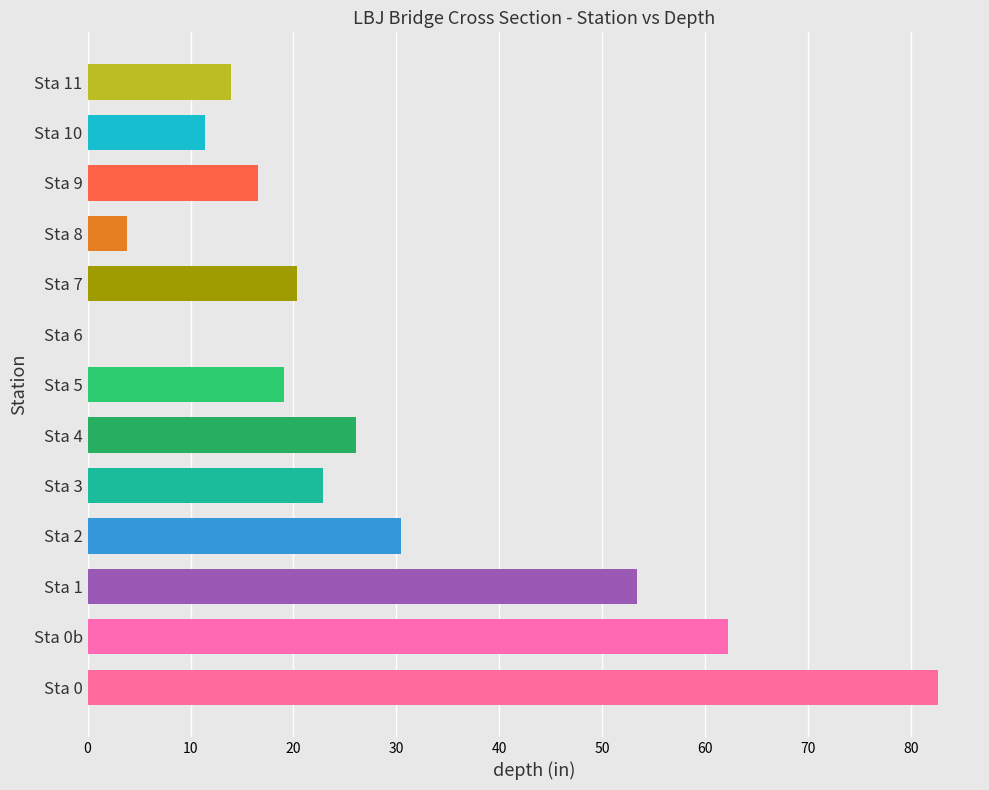

Where is the data nearest to the value 41?

Sta 2